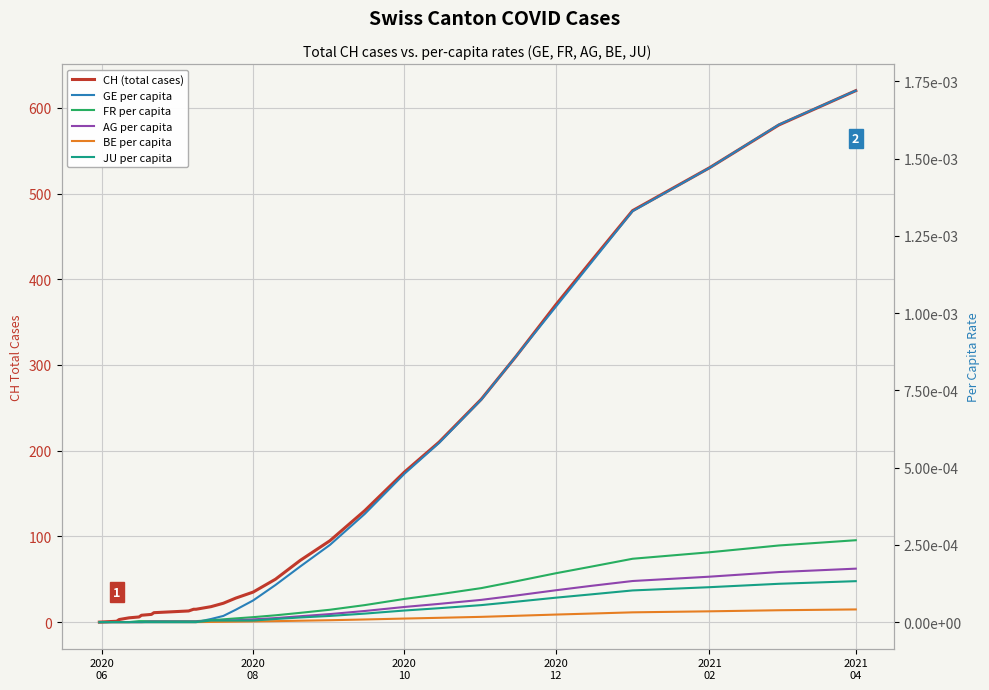

Which series has the widest spread of values?

CH (total cases)